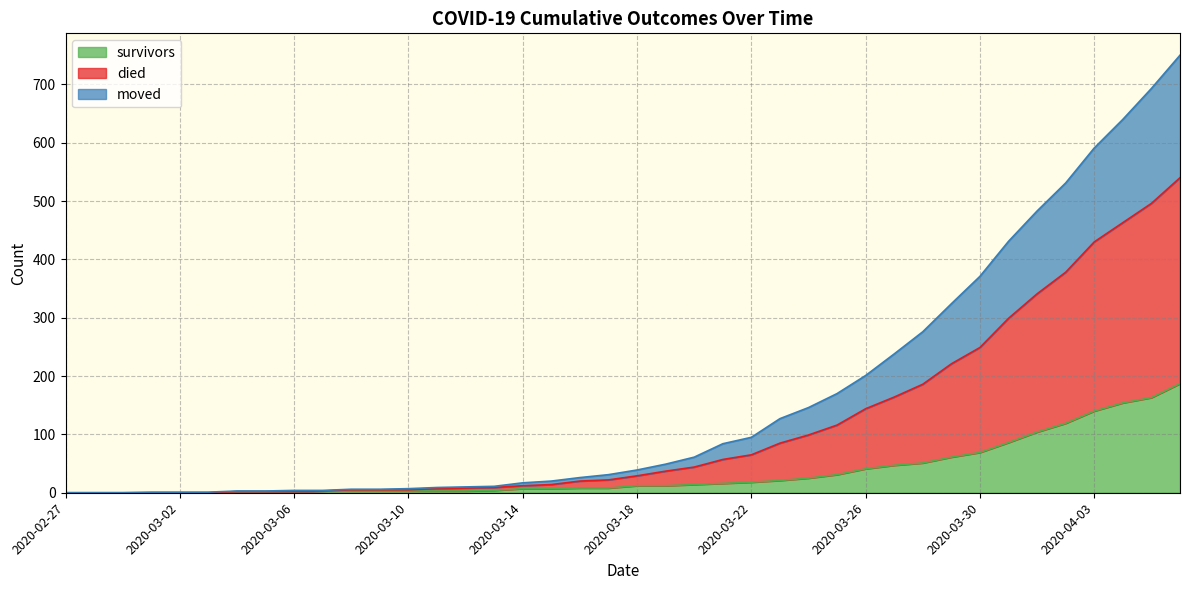

Rank the series by their average value, from lowest to highest.

survivors, moved, died